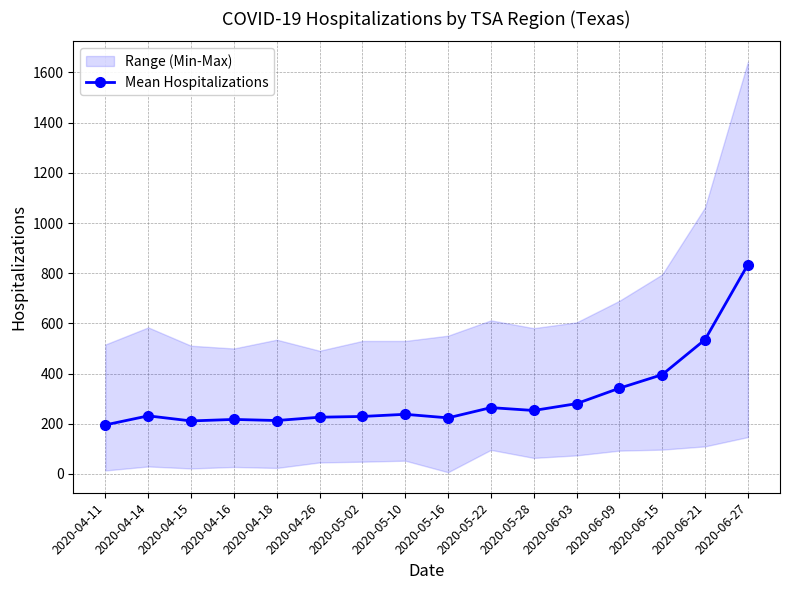

Rank the categories by value from highest to lowest.

2020-06-27, 2020-06-21, 2020-06-15, 2020-06-09, 2020-06-03, 2020-05-22, 2020-05-28, 2020-05-10, 2020-04-14, 2020-05-02, 2020-04-26, 2020-05-16, 2020-04-16, 2020-04-18, 2020-04-15, 2020-04-11